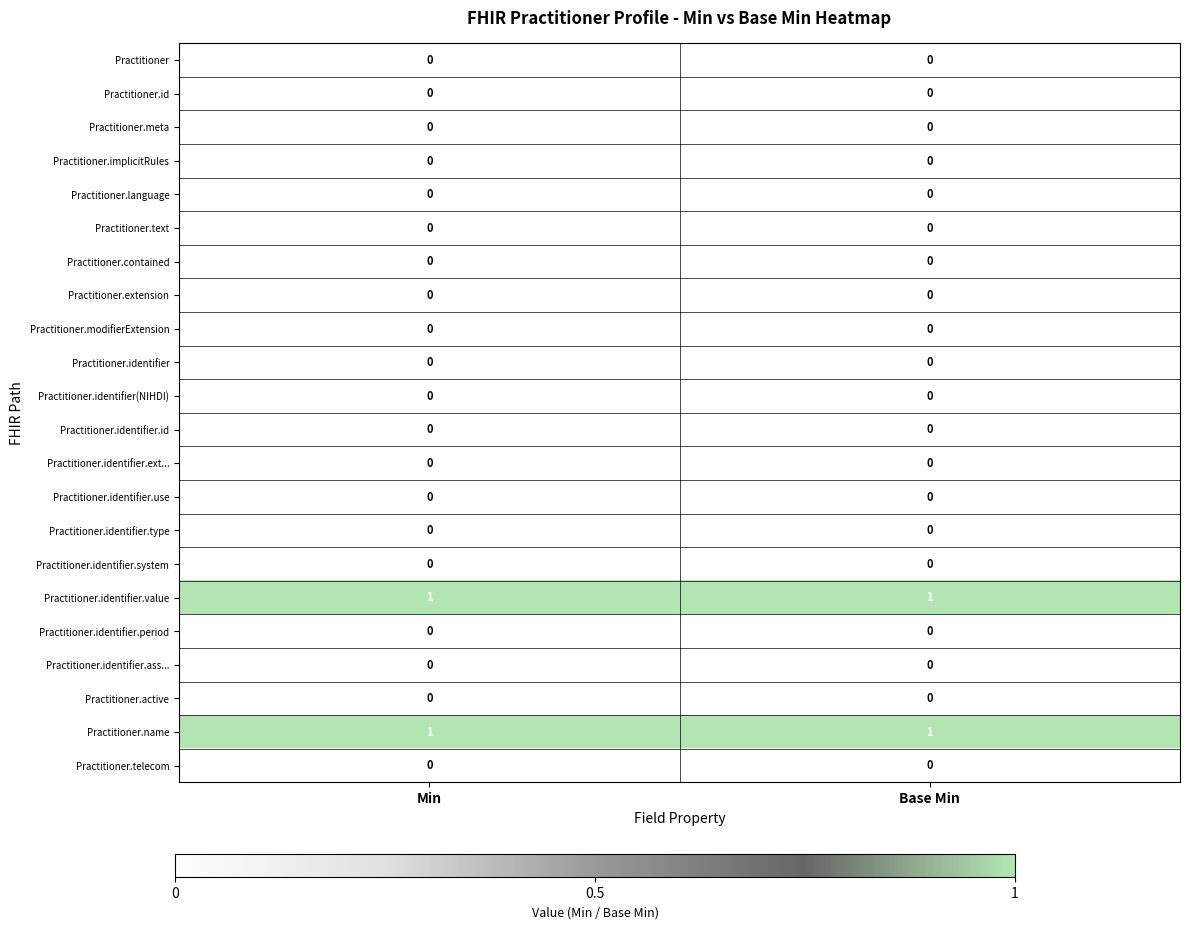

The Practitioner.meta series shows 0 at Base Min. True or false?

True